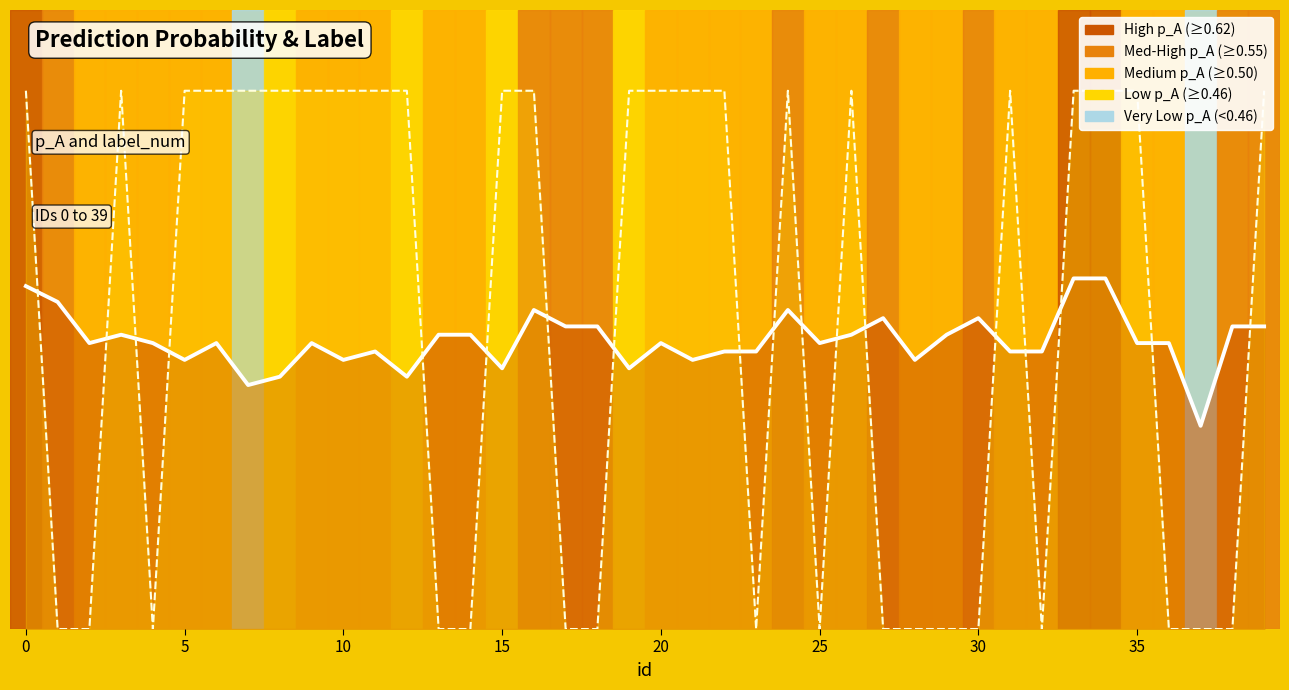

Which category has the highest value in the p_A series?

33